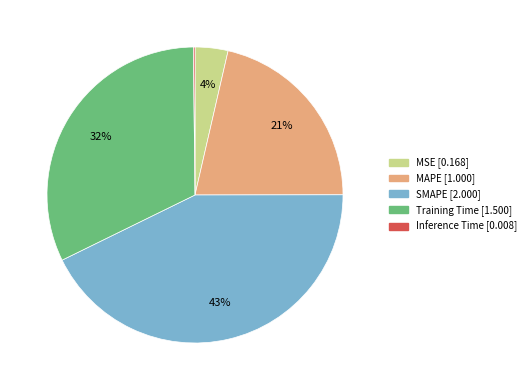

Is Training Time the majority of the pie?

No